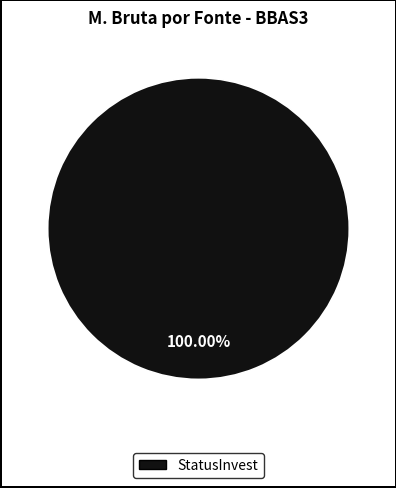

Count the number of slices in the pie.

1